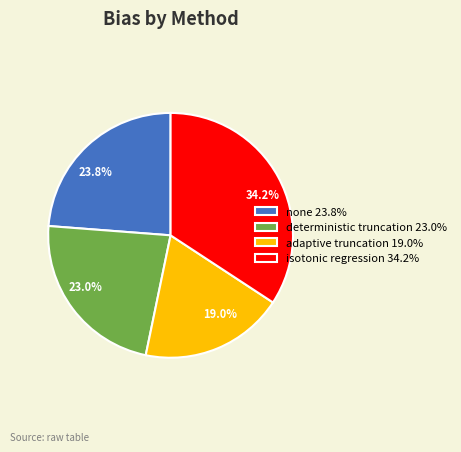

What percentage is the adaptive truncation slice, to the nearest percent?

19%